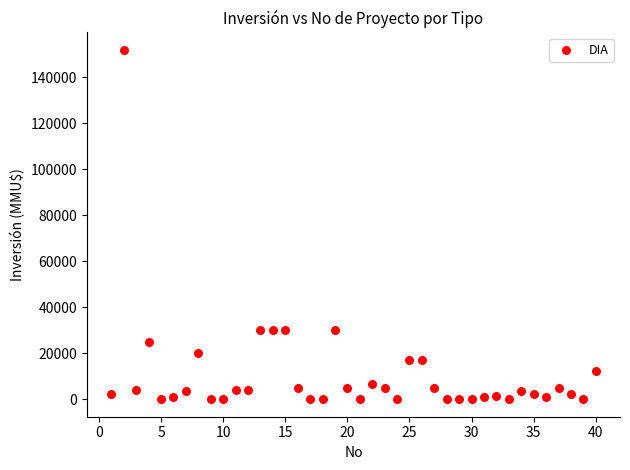

What is the range of Y values (max minus min)?

152000